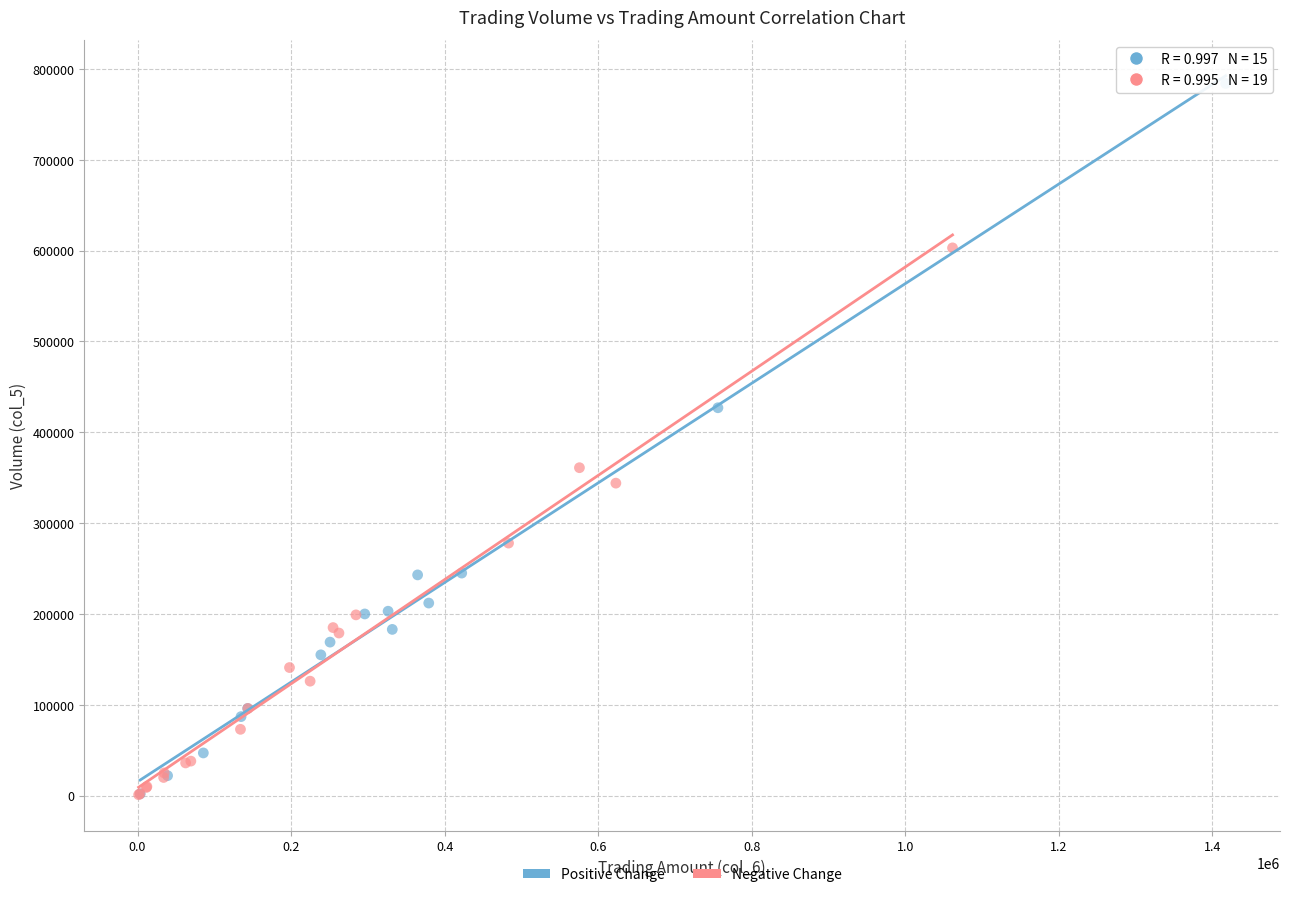

Which series has the widest spread of Y values?

Positive Change